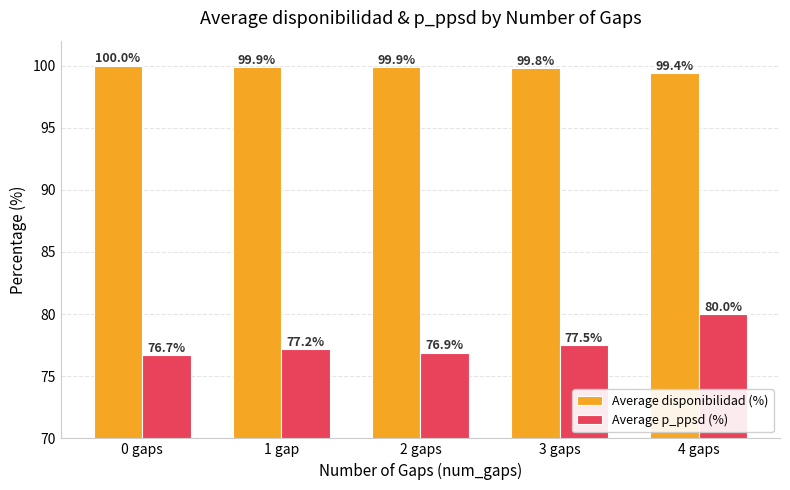

What is the total value across all series at 0 gaps?

176.7